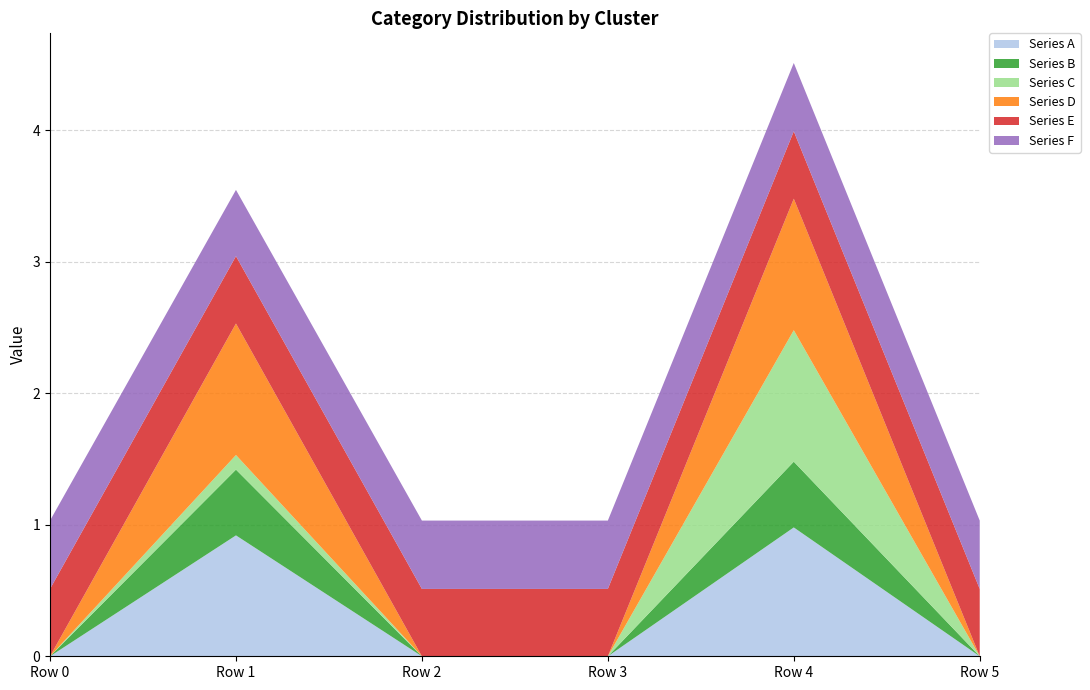

Reading left to right, what are all the values shown in this chart?

Series A: Row 0=0.0	Row 1=0.9	Row 2=0.0	Row 3=0.0	Row 4=1.0	Row 5=0.0
Series B: Row 0=0.0	Row 1=0.5	Row 2=0.0	Row 3=0.0	Row 4=0.5	Row 5=0.0
Series C: Row 0=0.0	Row 1=0.1	Row 2=0.0	Row 3=0.0	Row 4=1.0	Row 5=0.0
Series D: Row 0=0.0	Row 1=1.0	Row 2=0.0	Row 3=0.0	Row 4=1.0	Row 5=0.0
Series E: Row 0=0.5	Row 1=0.5	Row 2=0.5	Row 3=0.5	Row 4=0.5	Row 5=0.5
Series F: Row 0=0.5	Row 1=0.5	Row 2=0.5	Row 3=0.5	Row 4=0.5	Row 5=0.5